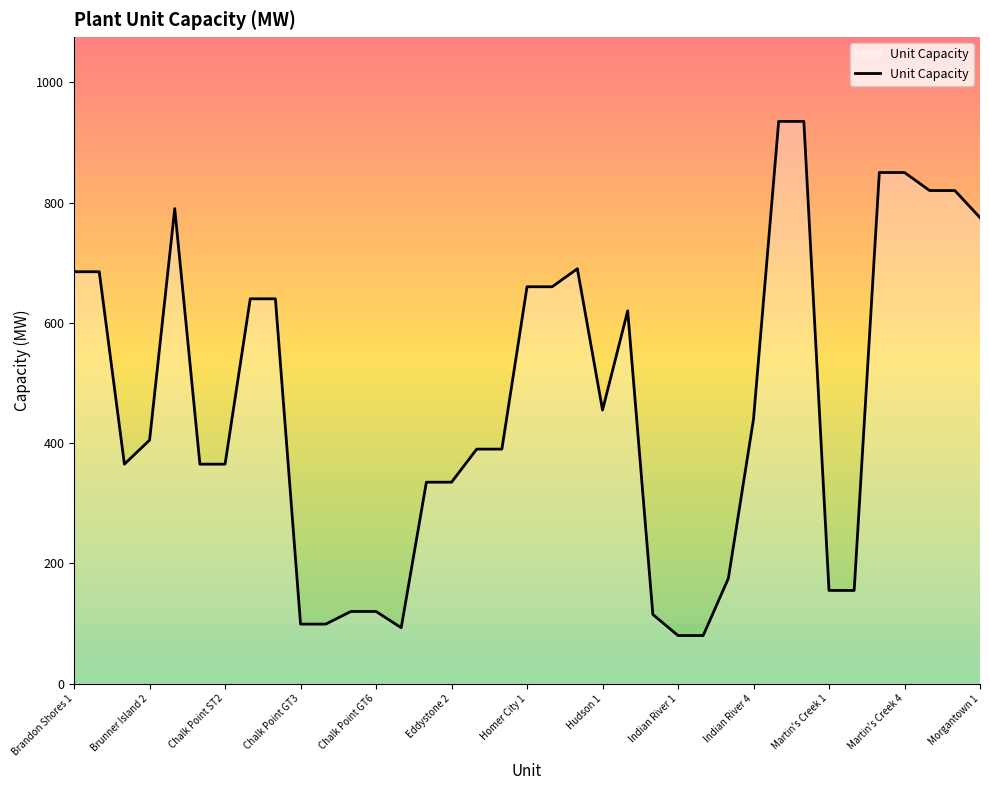

What is the difference between the maximum and minimum values?

855